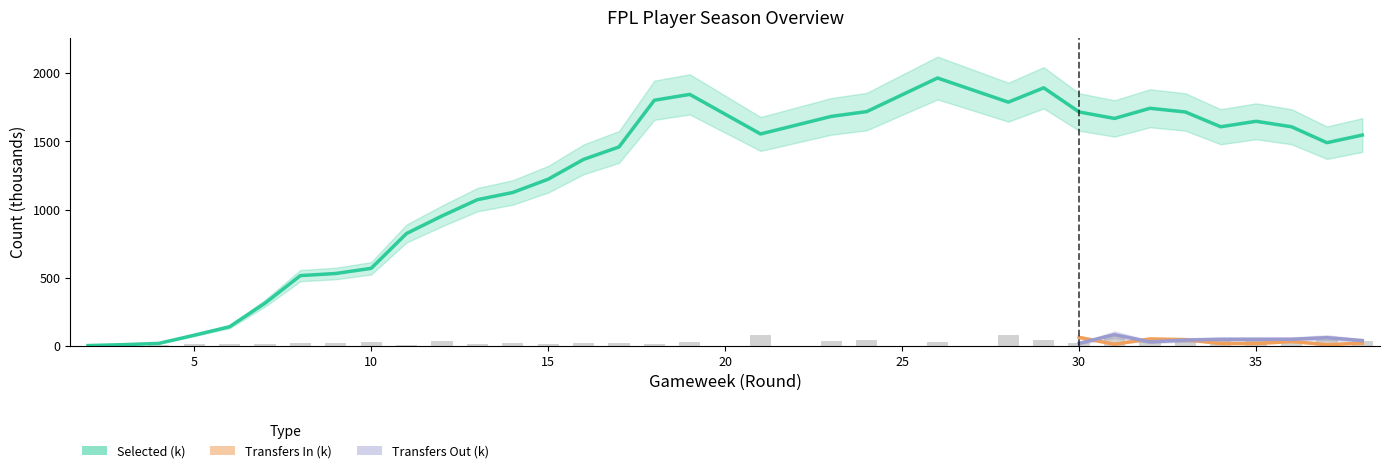

What is the highest value of the transfers_out series?

81.5